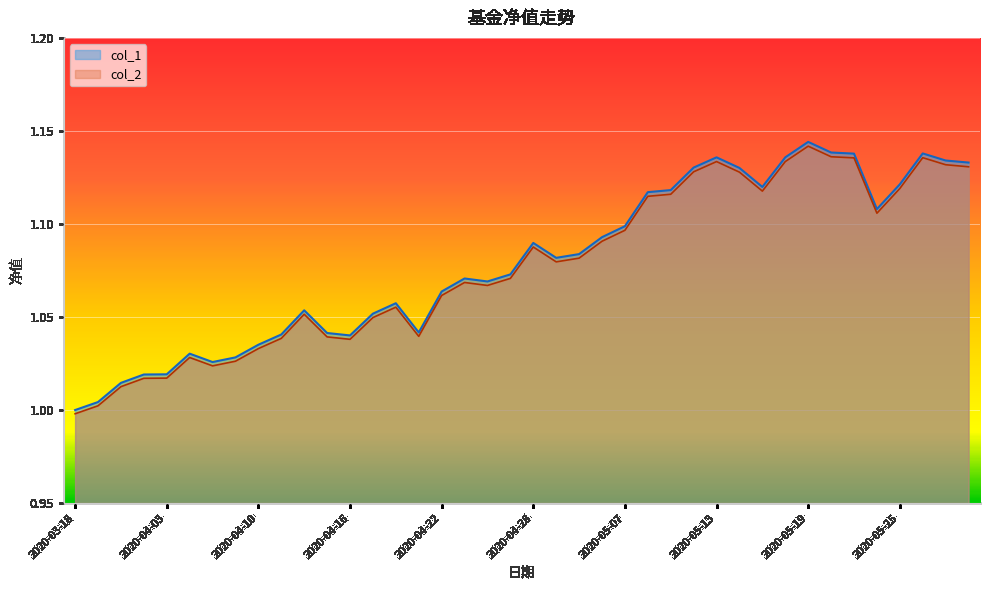

At 2020-03-18, list the series in order from largest to smallest.

col_1, col_2